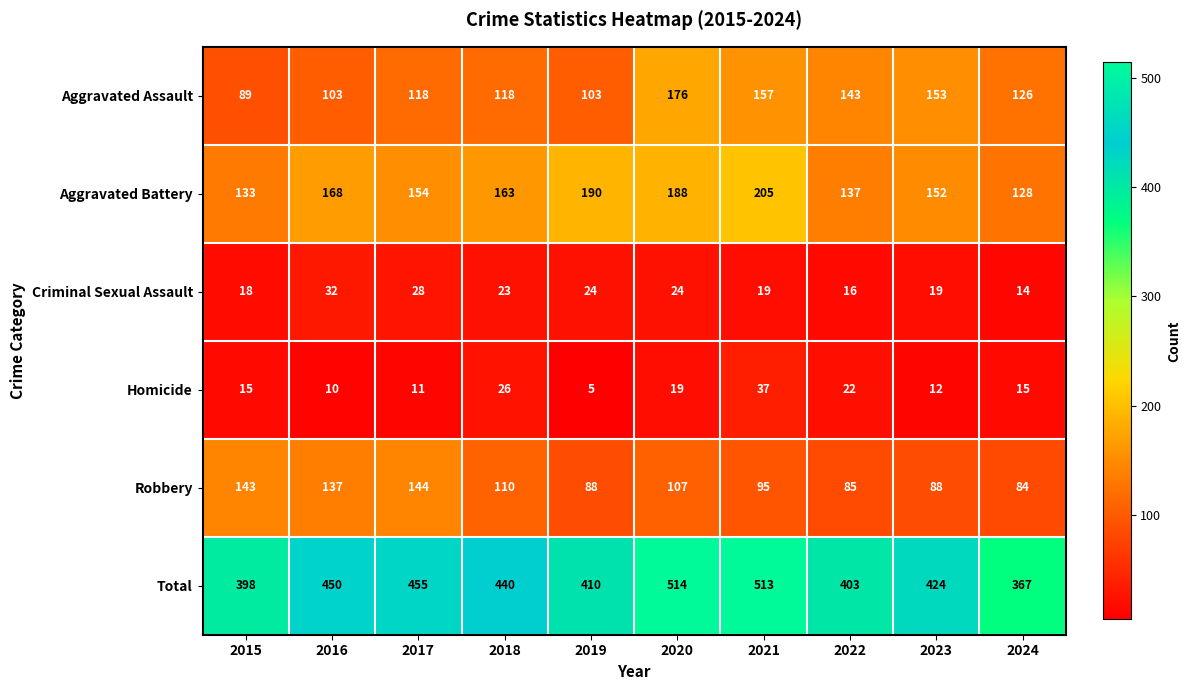

What is the sum of the Homicide values at 2018 and 2019?

31